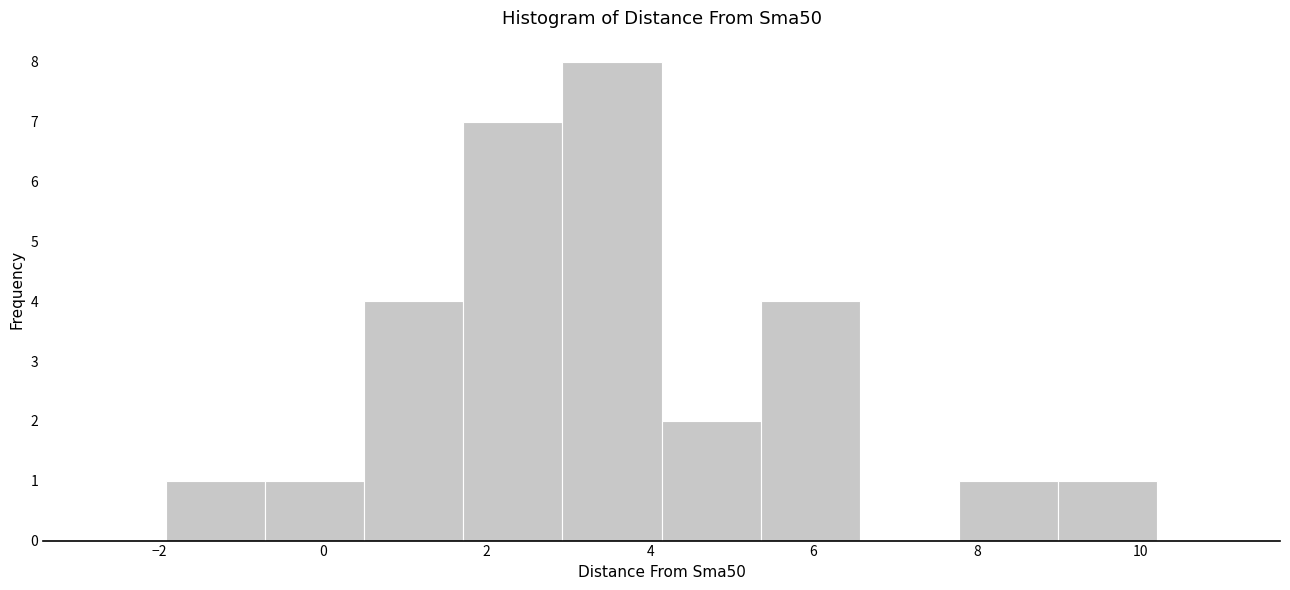

Reading left to right, transcribe this chart: for each bar, give the range it covers on the x-axis and its height. Neither the bar edges nor the heights are printed on the chart, so give them approximately, as read against the axes.

-2.0 to -0.8: 1
-0.8 to 0.6: 1
0.6 to 1.8: 4
1.8 to 3.0: 7
3.0 to 4.2: 8
4.2 to 5.4: 2
5.4 to 6.6: 4
6.6 to 7.8: 0
7.8 to 9.0: 1
9.0 to 10.2: 1